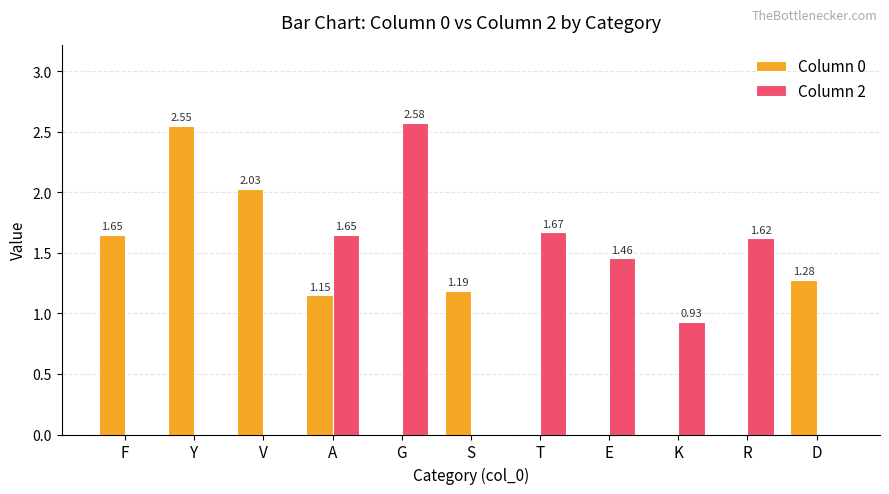

Where is Column 0 nearest to the value 1?

A